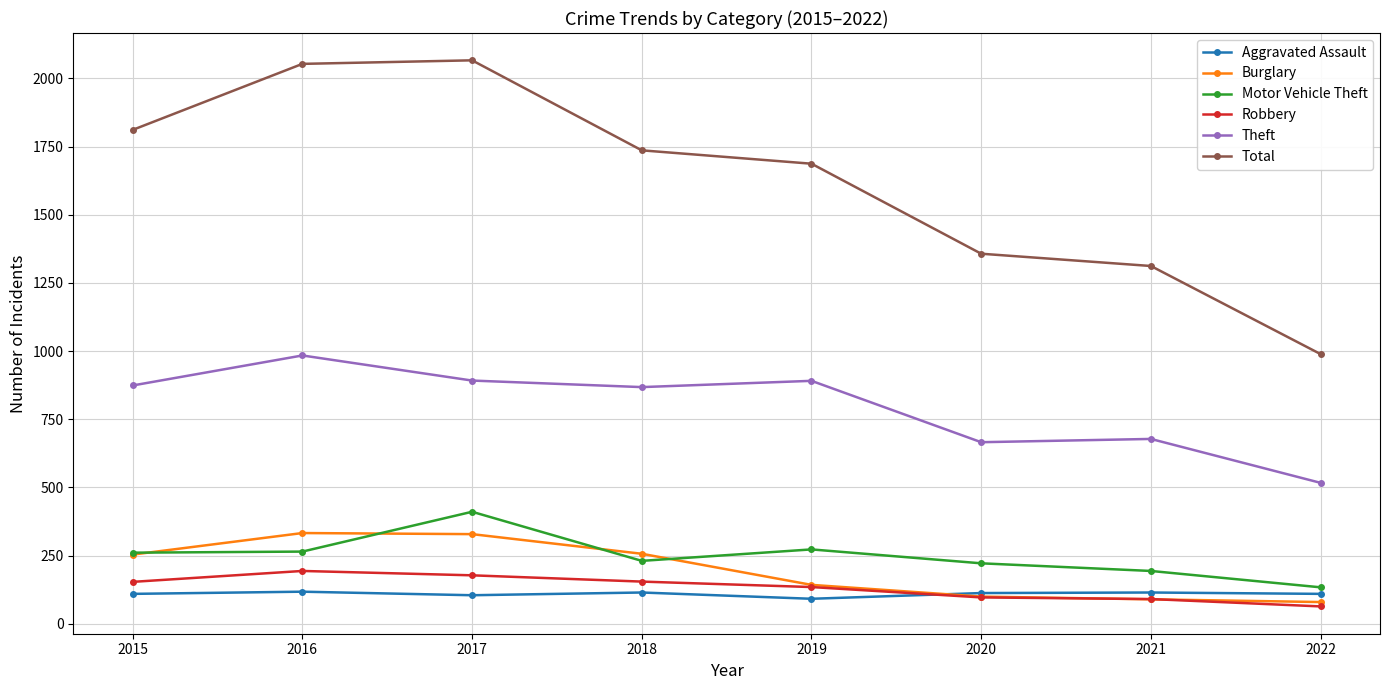

What is the value of the Theft point at the 8th from the left?

517